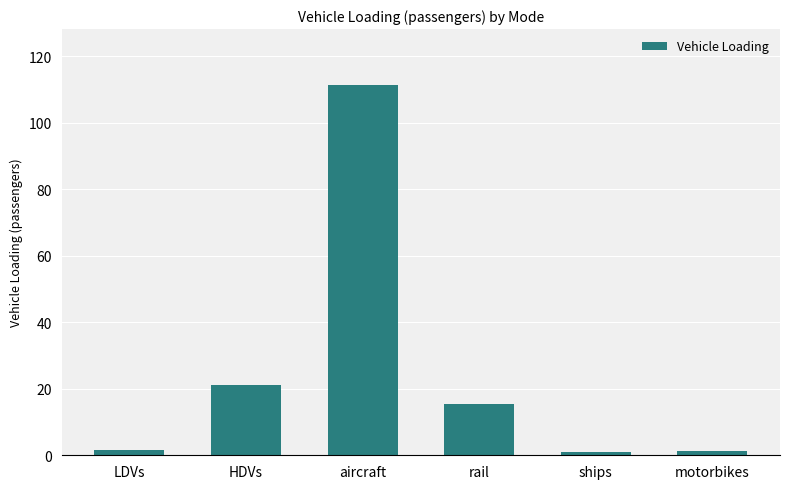

How many data points are less than 15?

3